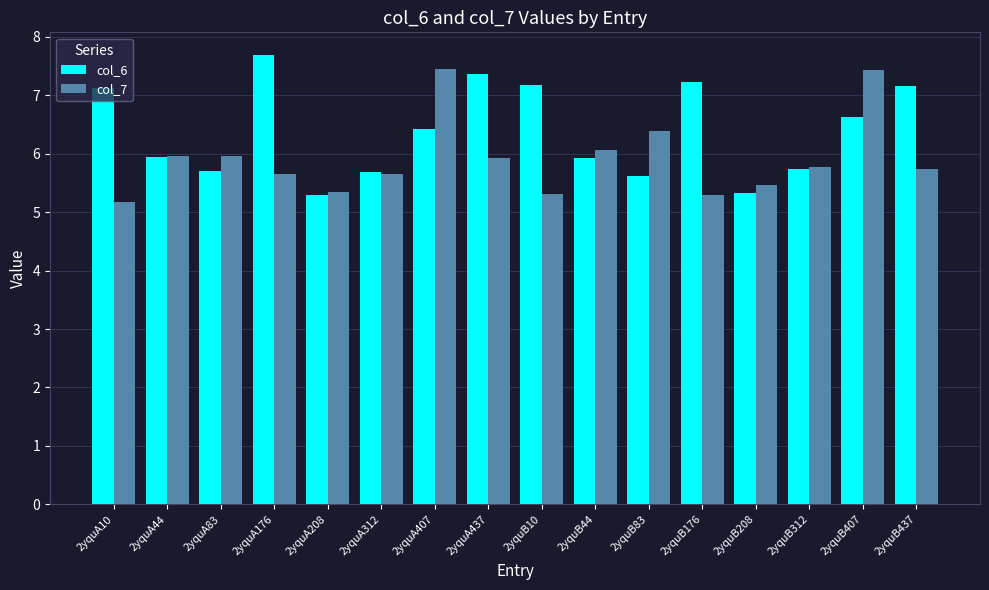

Rank the series at 2yquB407 from highest to lowest value.

col_7, col_6